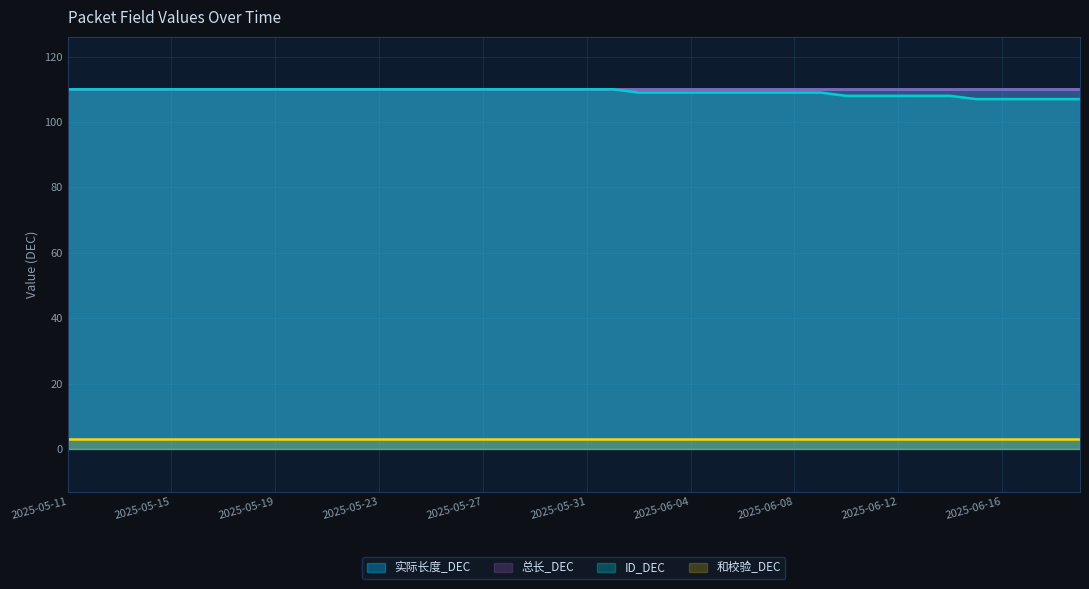

How many lines are shown in the chart?

4